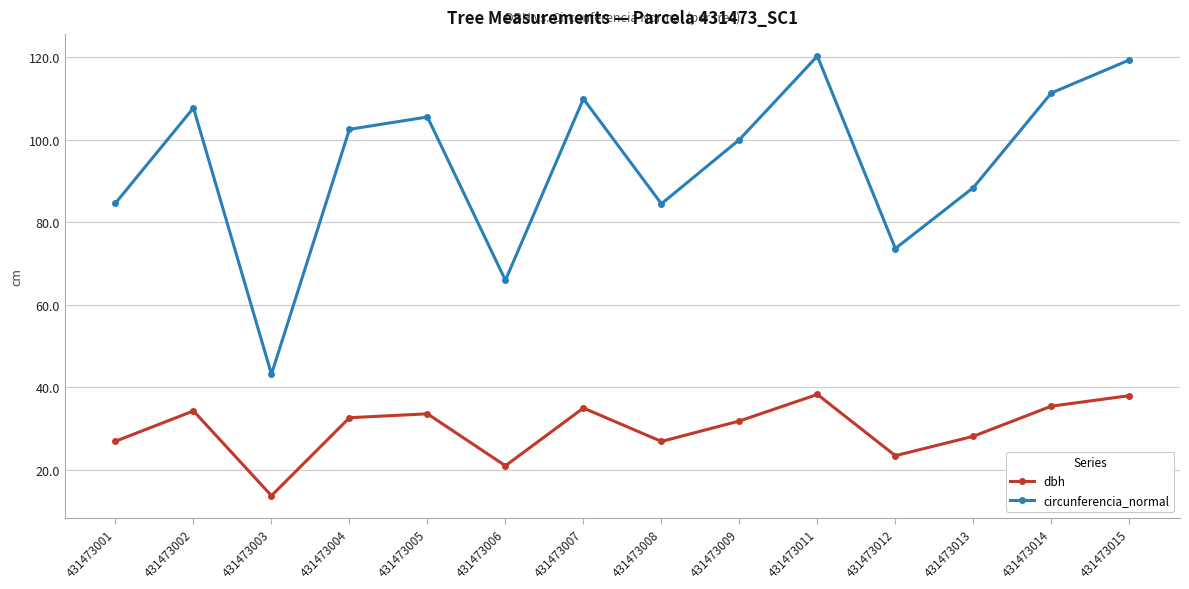

Which series has the widest spread of values?

circunferencia_normal